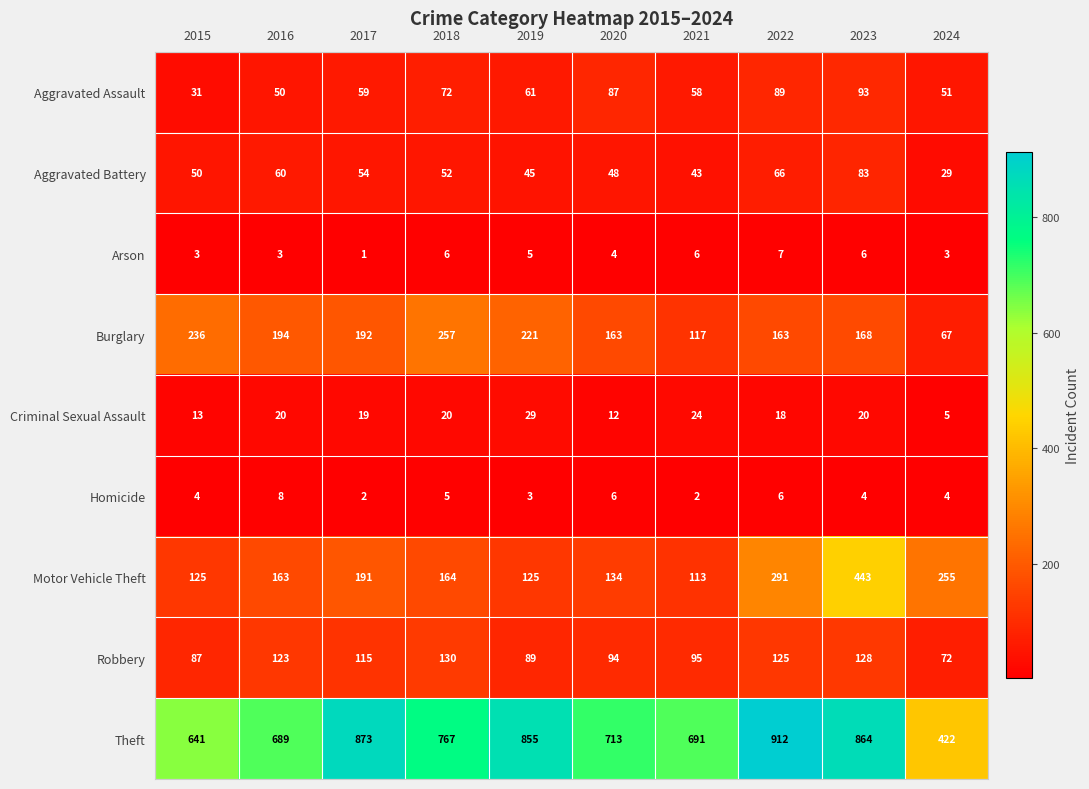

What is the difference between the Homicide values at 2016 and 2017?

6